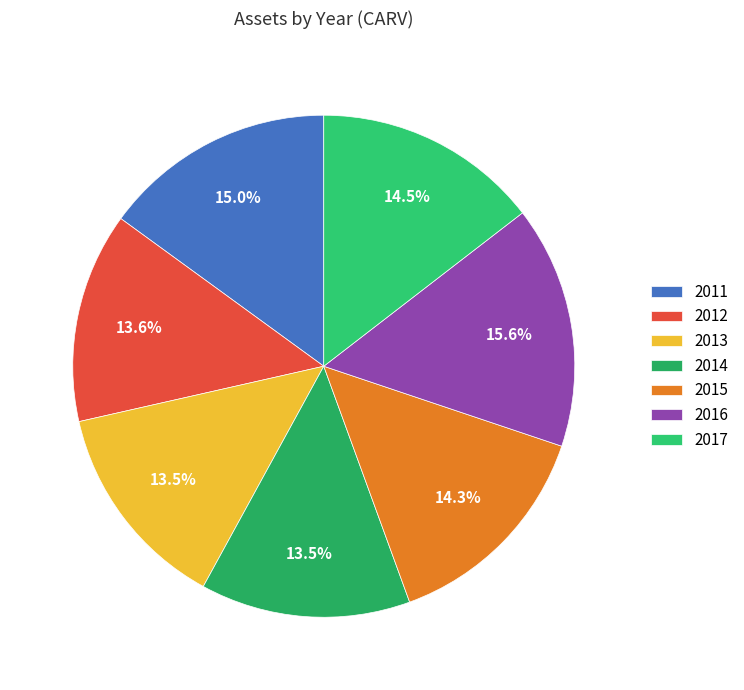

Is 2011 the majority of the pie?

No